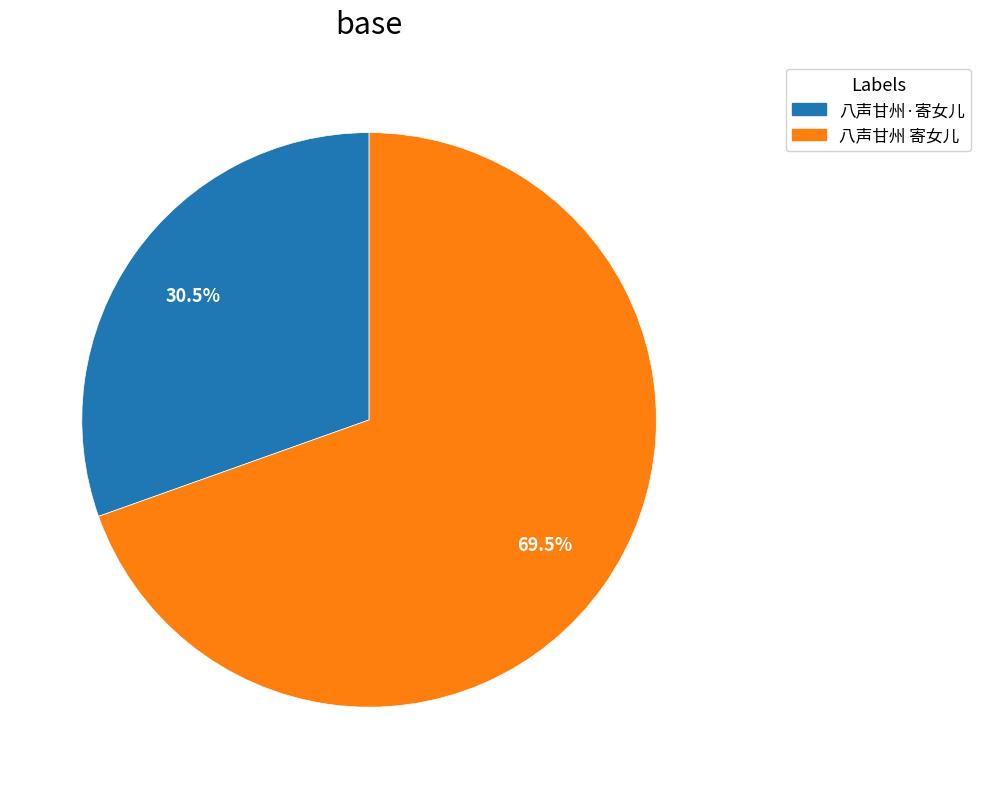

Rank the categories by value from highest to lowest.

八声甘州 寄女儿, 八声甘州·寄女儿